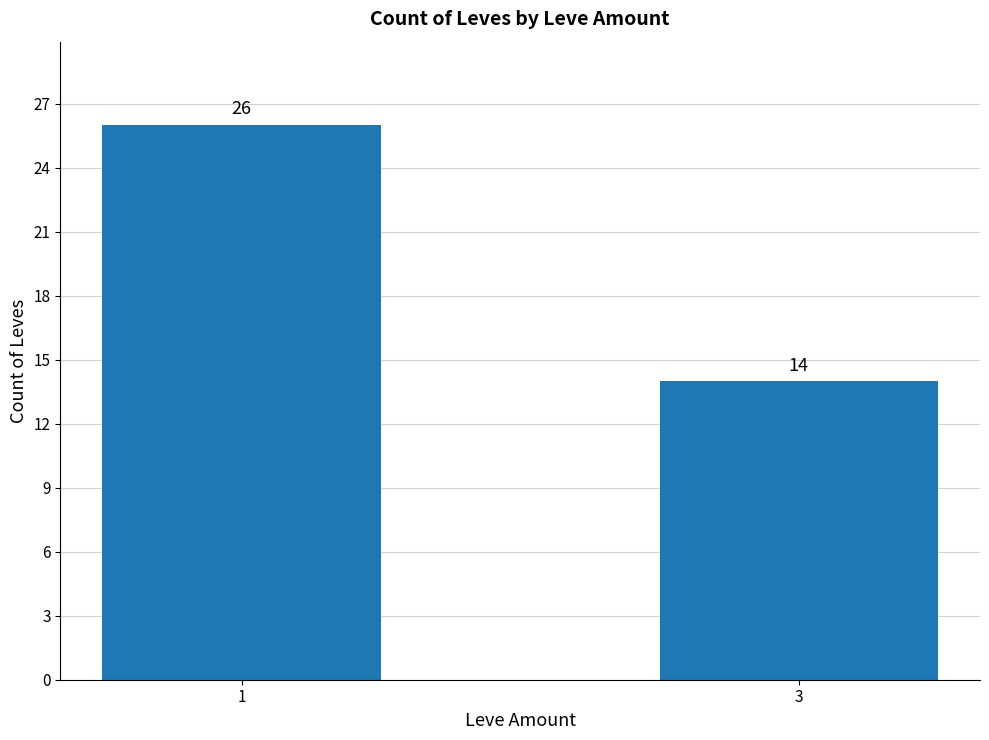

Reading left to right, what are all the values shown in this chart?

1=26	3=14